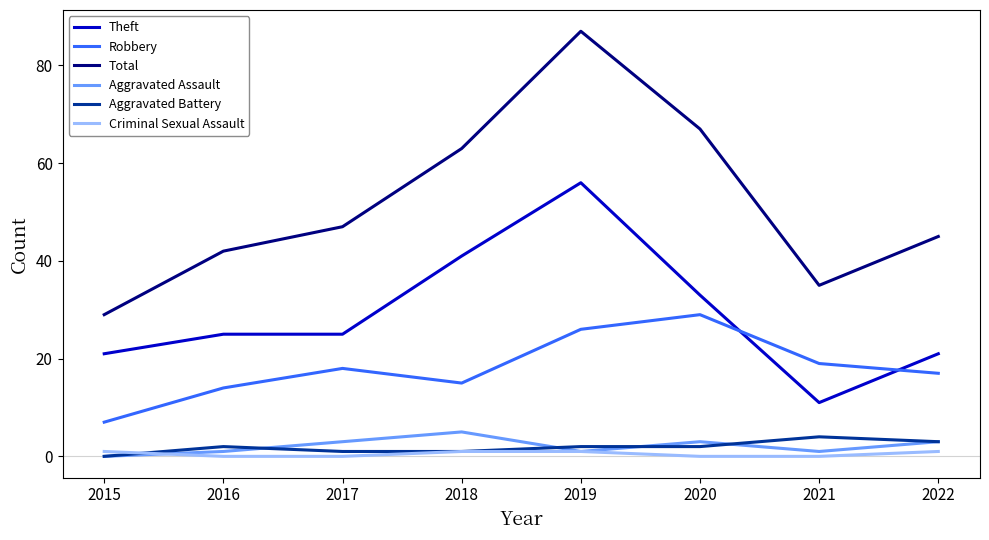

Which series has the largest total across all categories?

Total